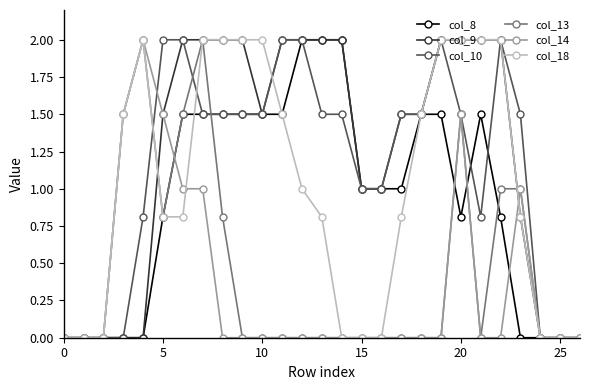

What is the greatest value displayed?

2.0